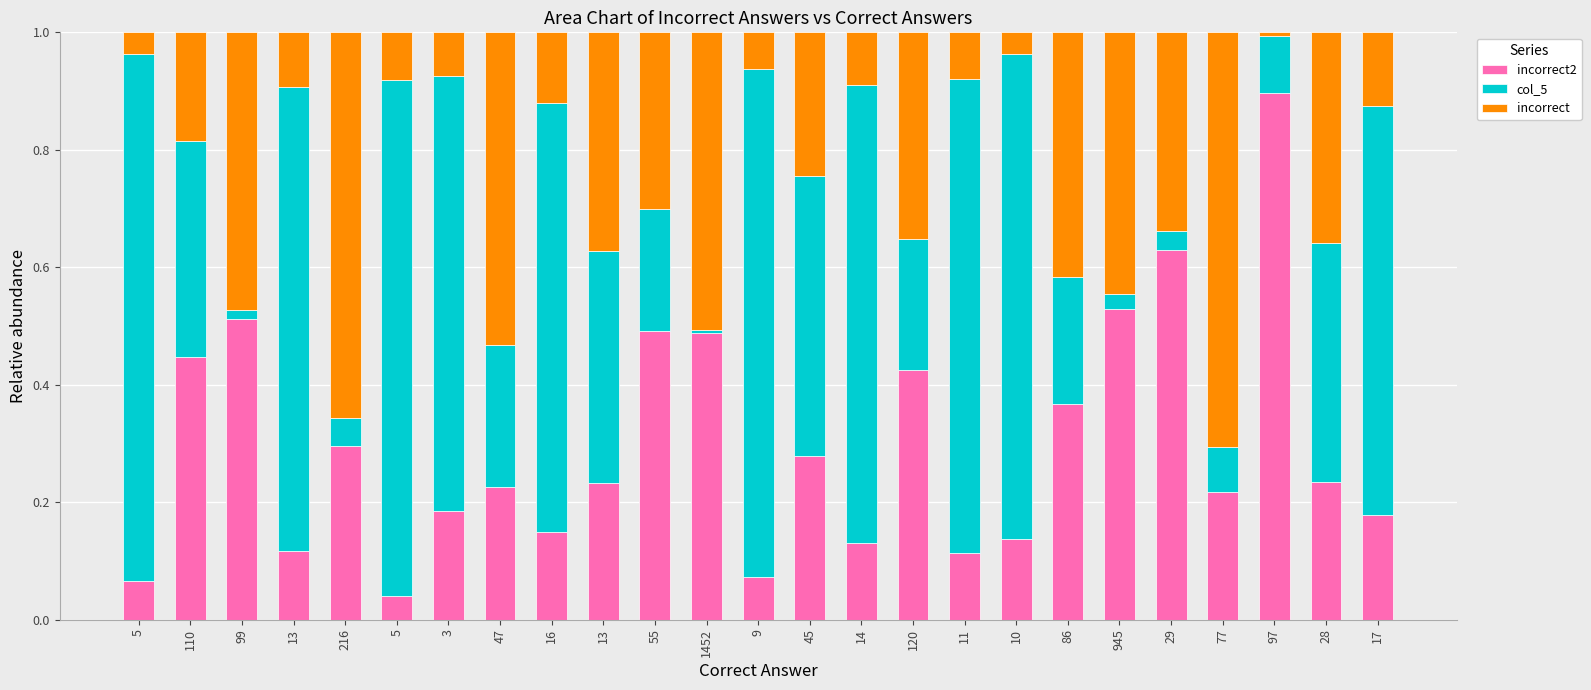

Does the chart contain any negative values?

No